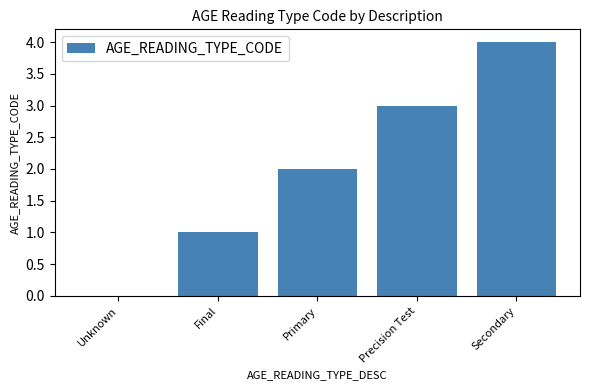

What is the sum of all values?

10